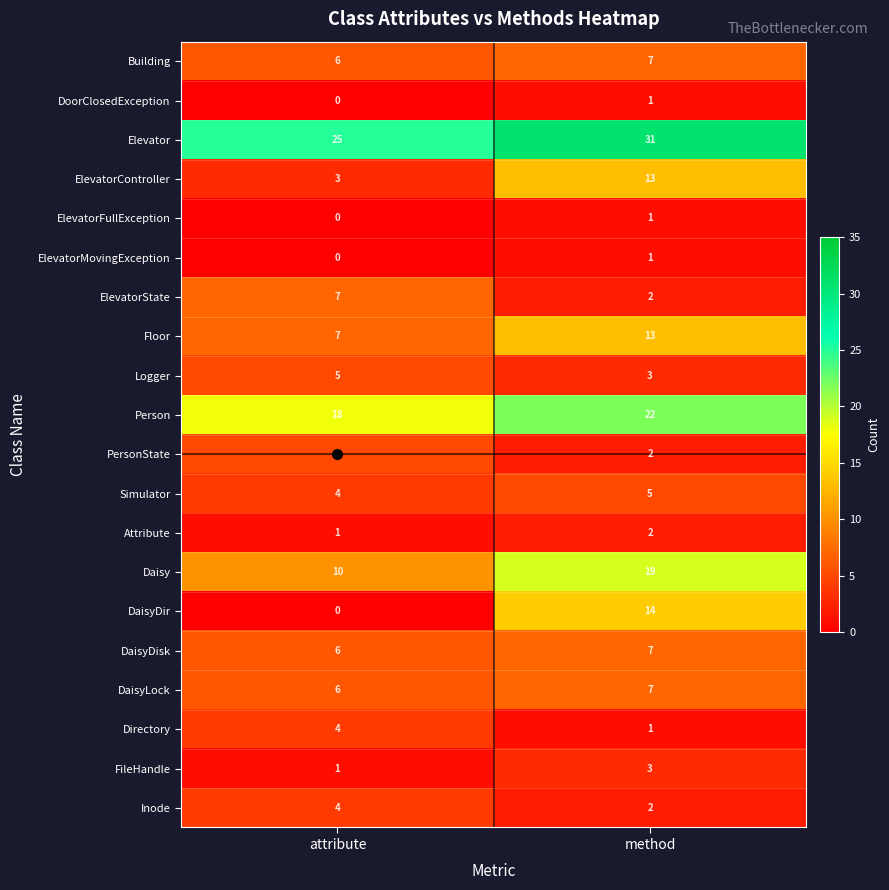

Which category has the lowest value in the Directory series?

method